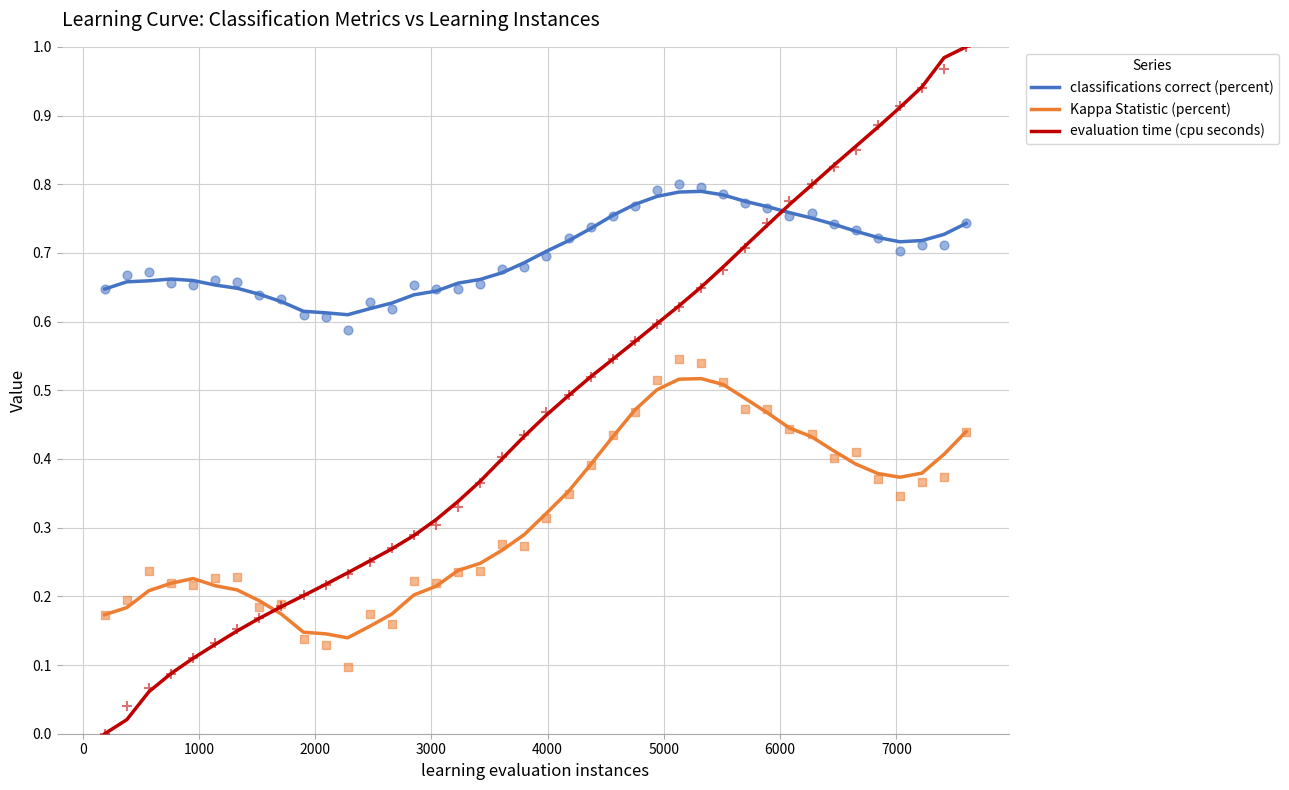

At how many categories does at least one series exceed 0?

40